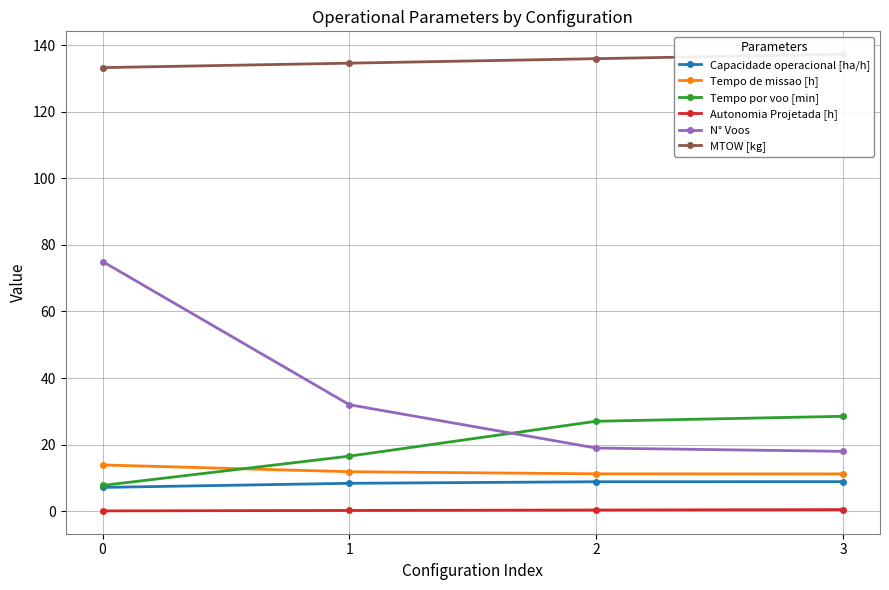

What is the value of the Tempo de missao [h] point at the 4th from the left?

11.2